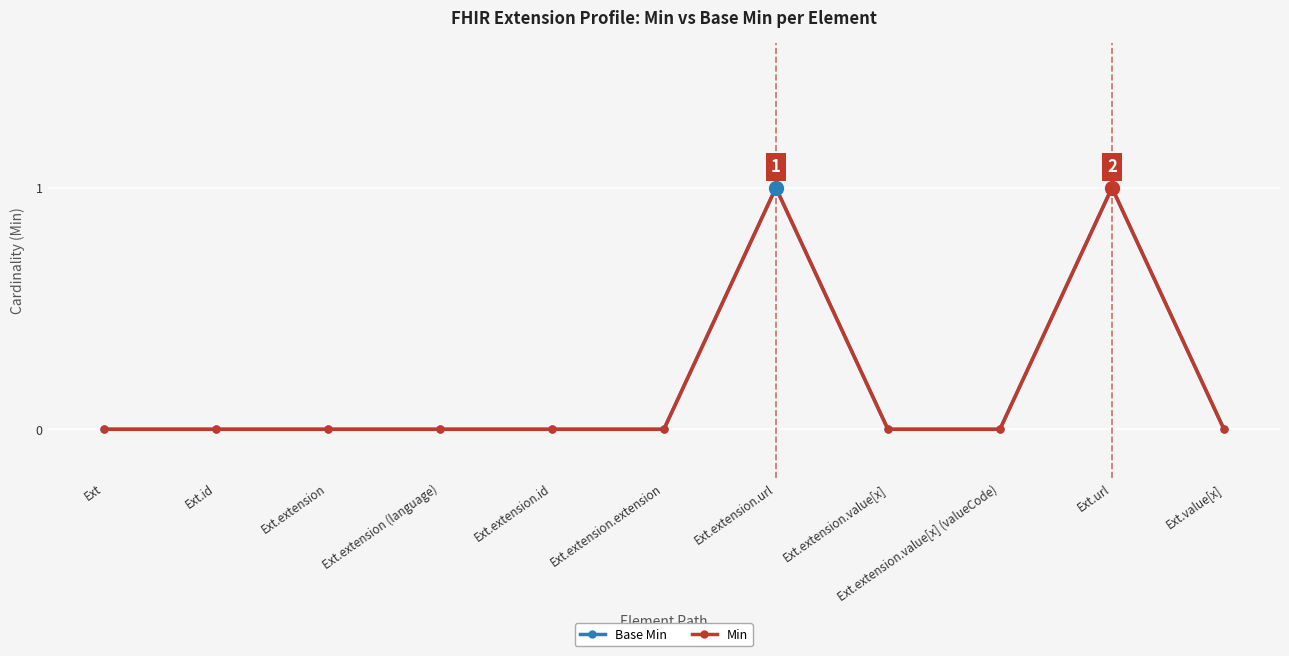

Which series has the largest total across all categories?

Base Min